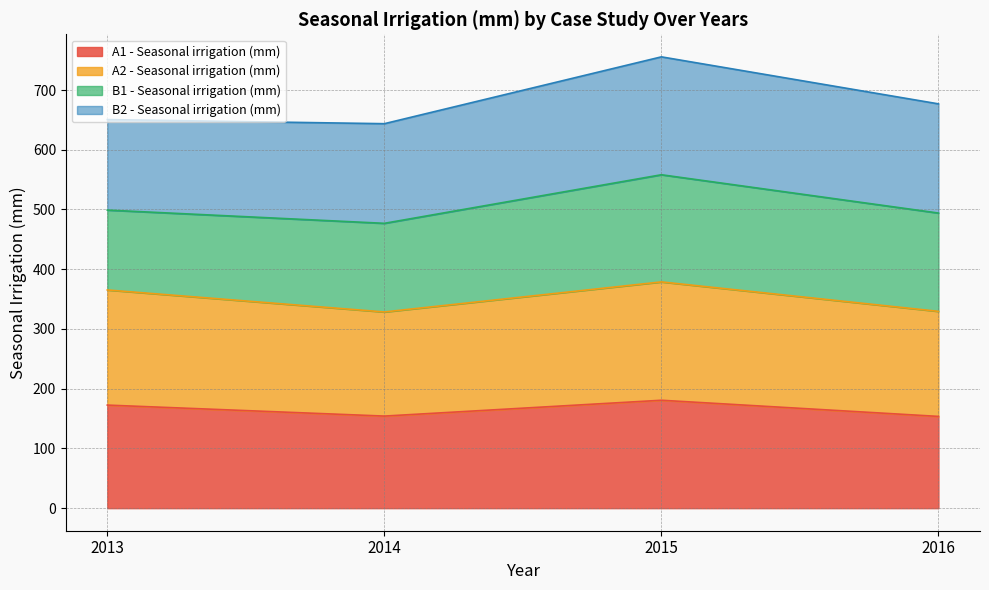

What is the total value across all series at 2016?

676.8